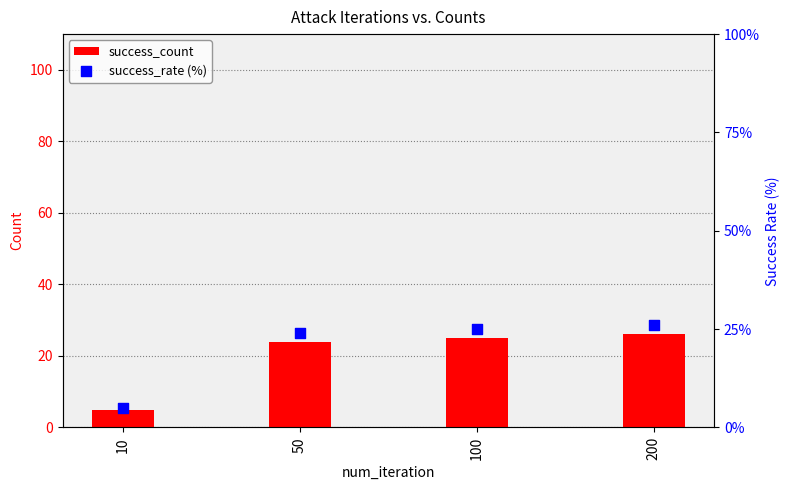

What is the total value across all series at 100?

50